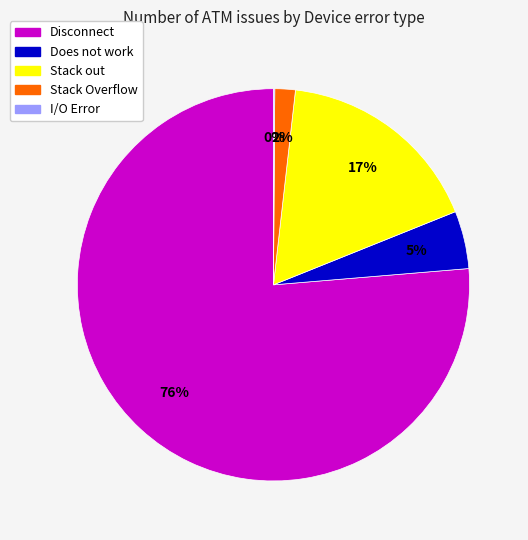

To the nearest percent, what percentage of the pie is Stack Overflow?

2%